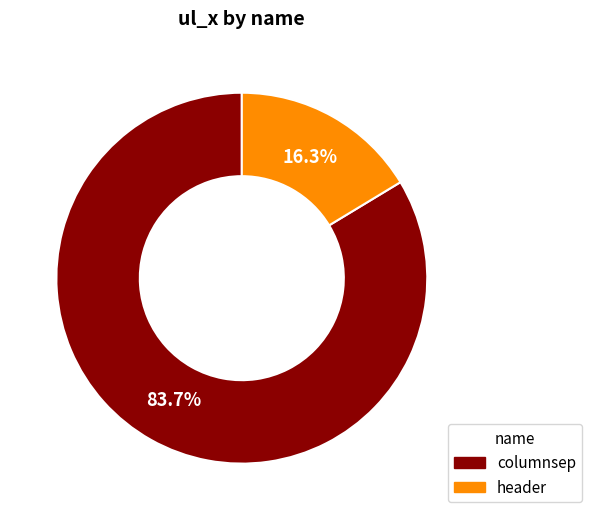

What is the total percentage of header and columnsep?

100.0%